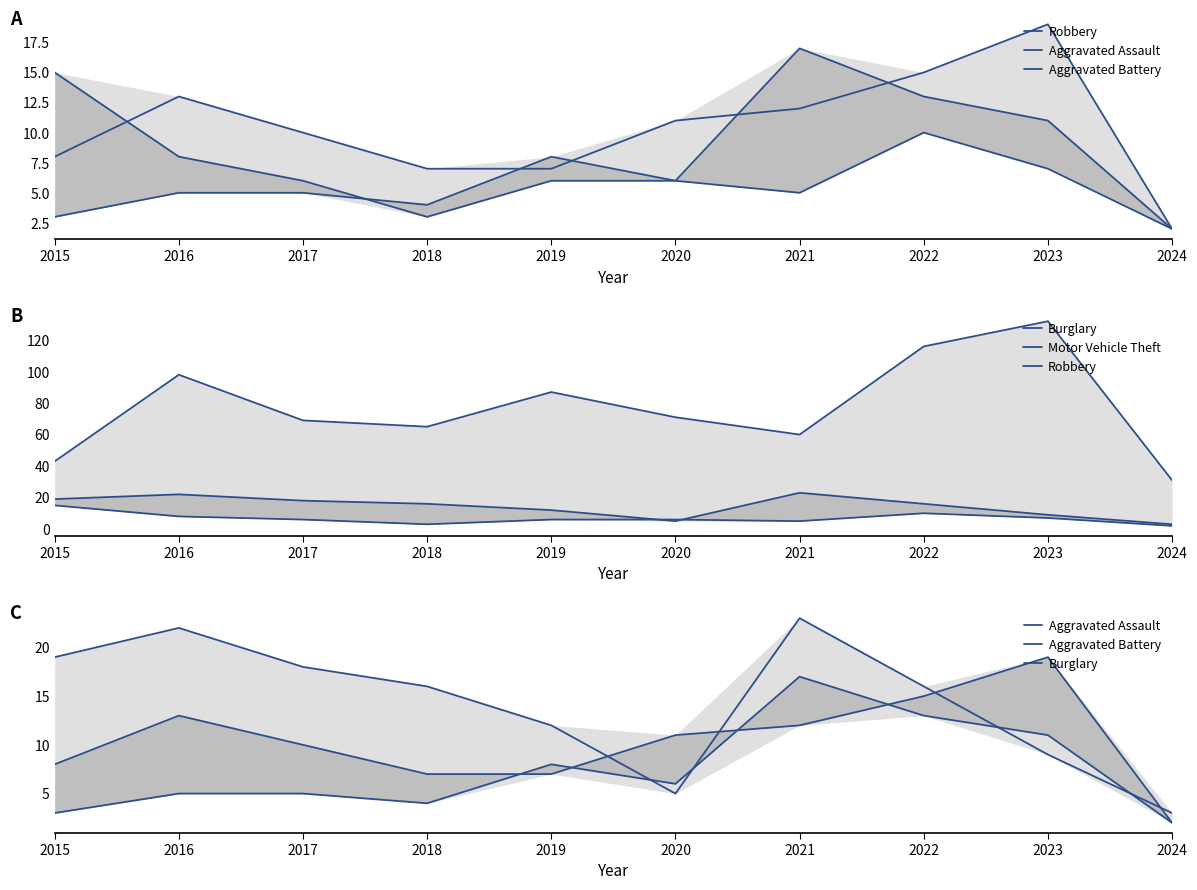

The value of Aggravated Battery at 2017 is 5. True or false?

True